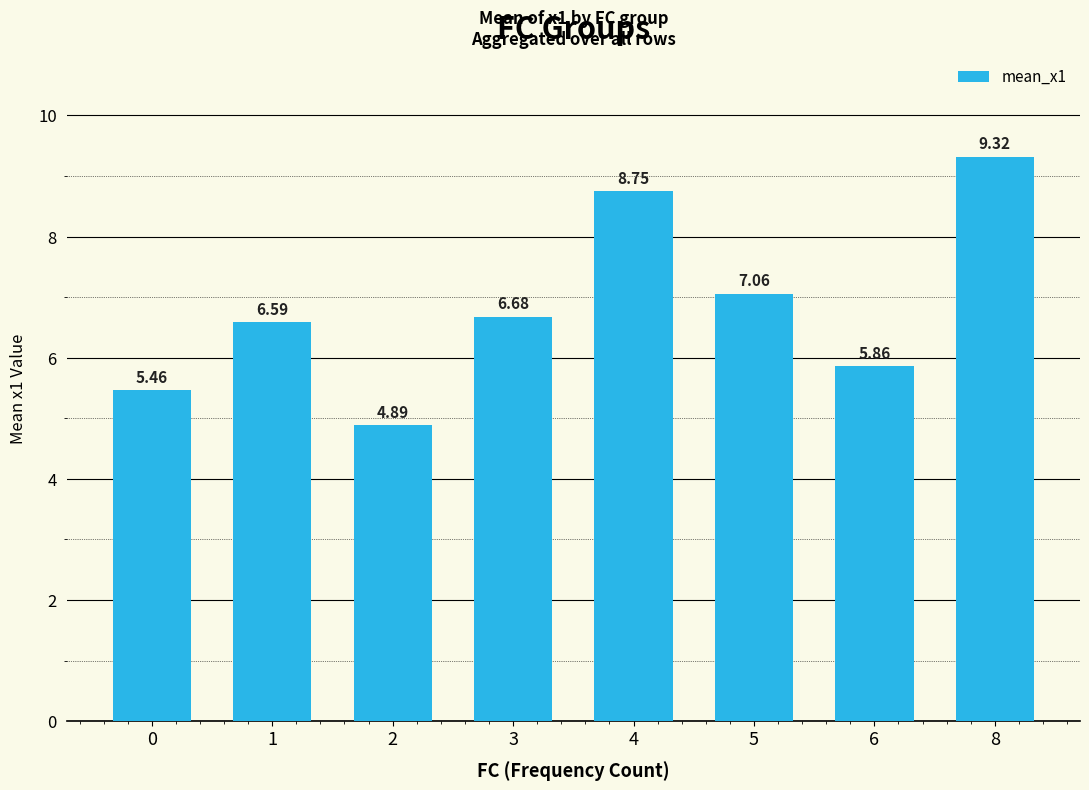

Which label corresponds to the smallest value in the chart?

2